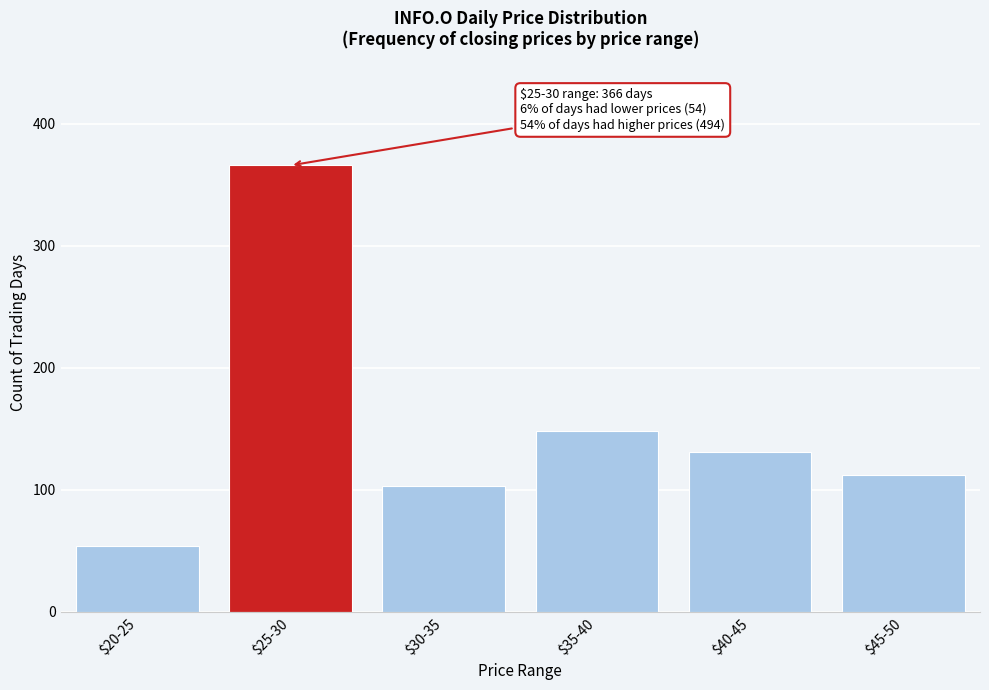

Reading left to right, extract all data points from this chart.

54	366	103	148	131	112